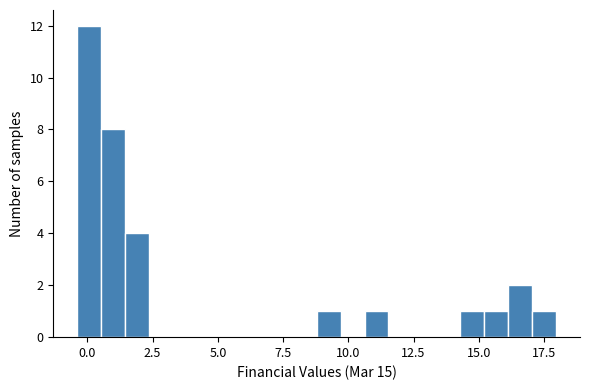

Around what value on the x-axis is the tallest bar? Give the approximate position of its centre, as read against the axis.

0.0